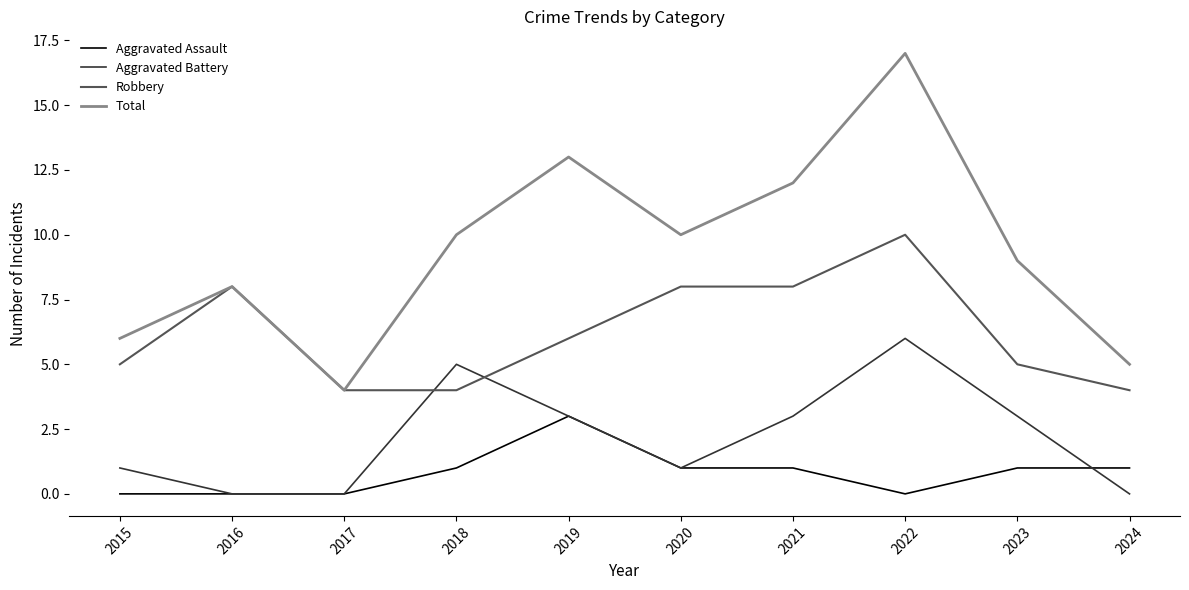

Reading left to right, what are all the values shown in this chart?

Aggravated Assault: 0	0	0	1	3	1	1	0	1	1
Aggravated Battery: 1	0	0	5	3	1	3	6	3	0
Robbery: 5	8	4	4	6	8	8	10	5	4
Total: 6	8	4	10	13	10	12	17	9	5